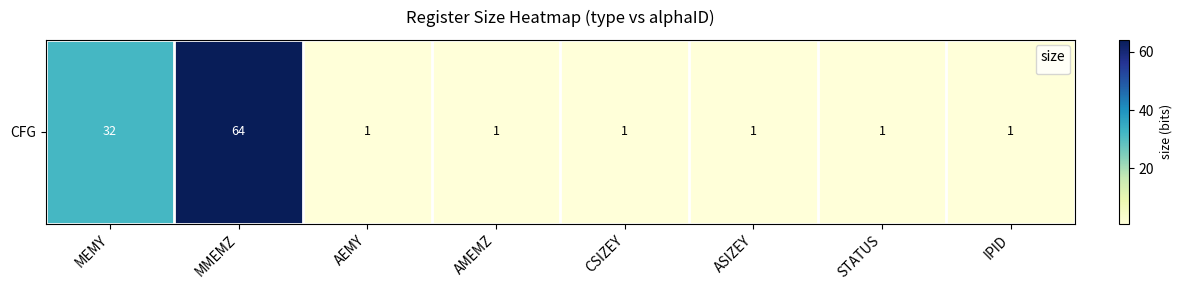

The chart shows a value of 32 at MEMY. True or false?

True